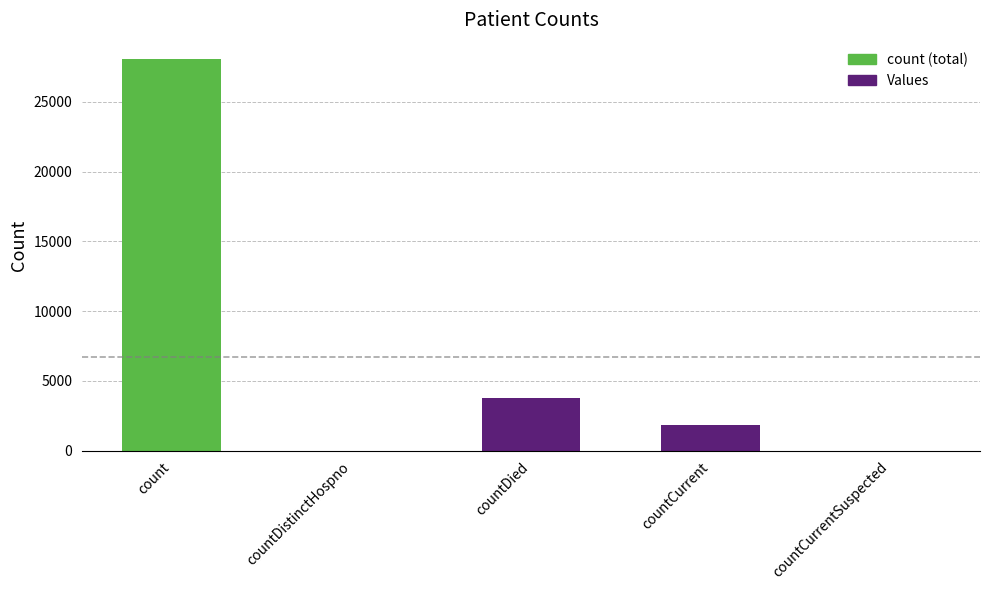

What is the maximum value shown in the chart?

28052